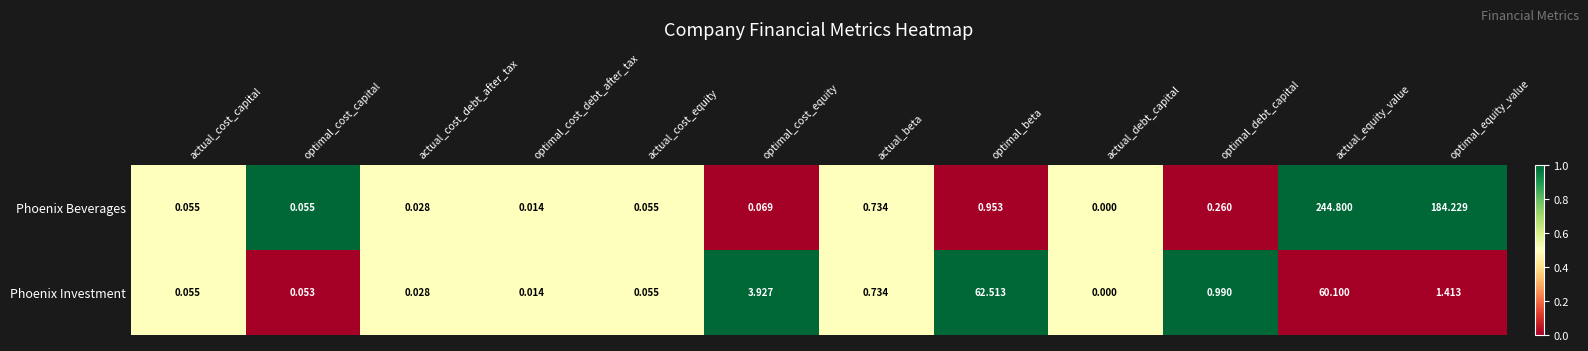

Which series has the largest total across all categories?

Phoenix Beverages